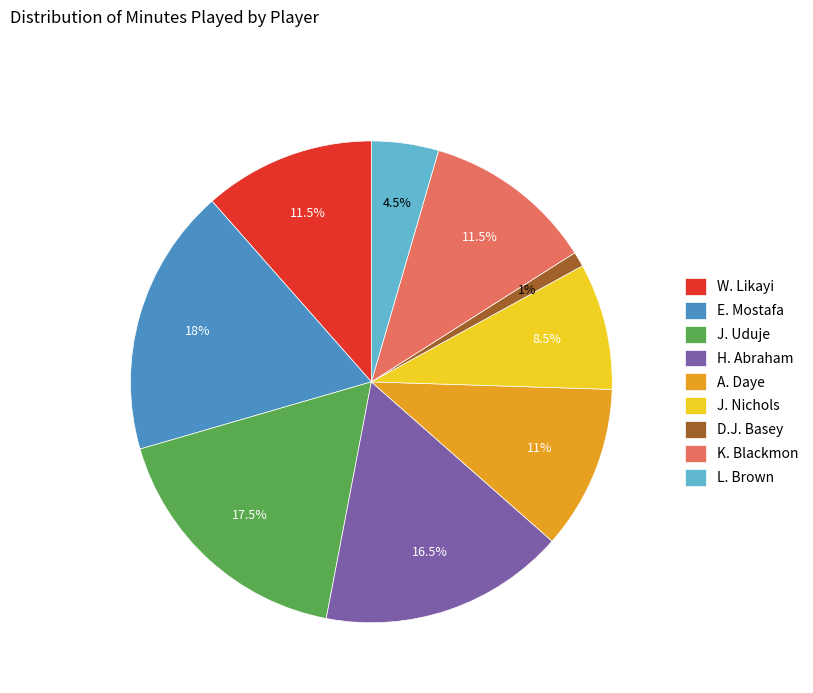

Count the number of slices in the pie.

9